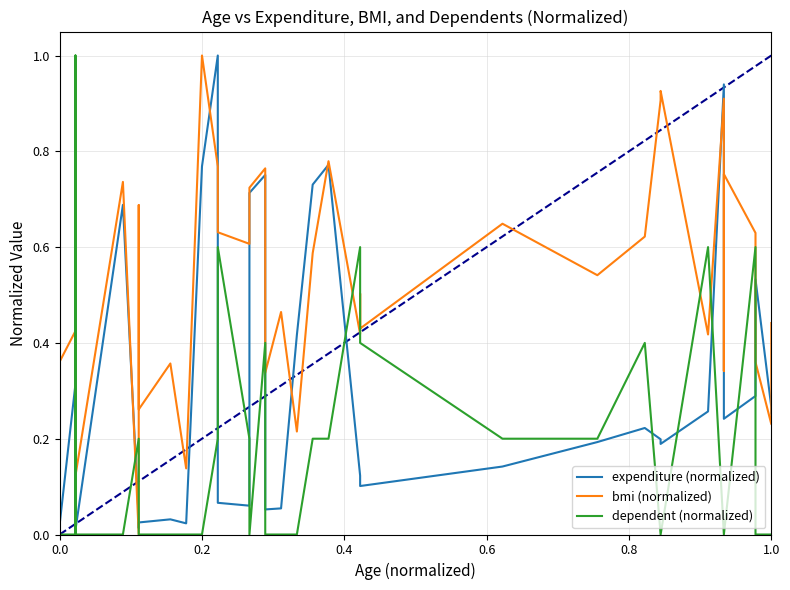

What is the difference between the second highest and second lowest values in the expenditure (normalized) series?

0.9